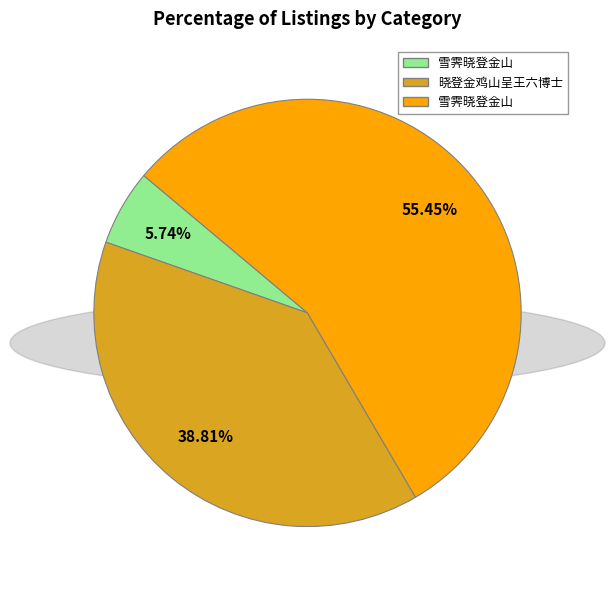

Is there a majority slice in this chart?

Yes